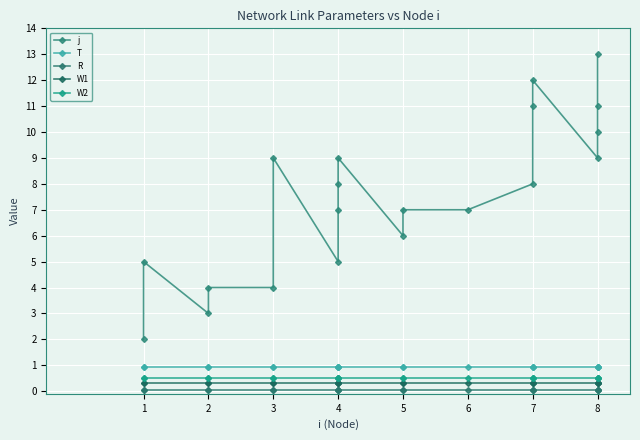

True or false: W2 has more than 0 points higher than both neighbors.

False